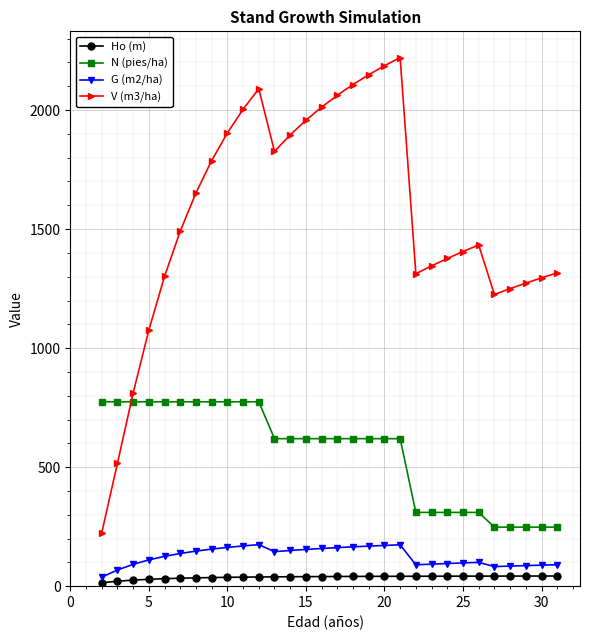

Which series has the largest range (max minus min)?

V (m3/ha)